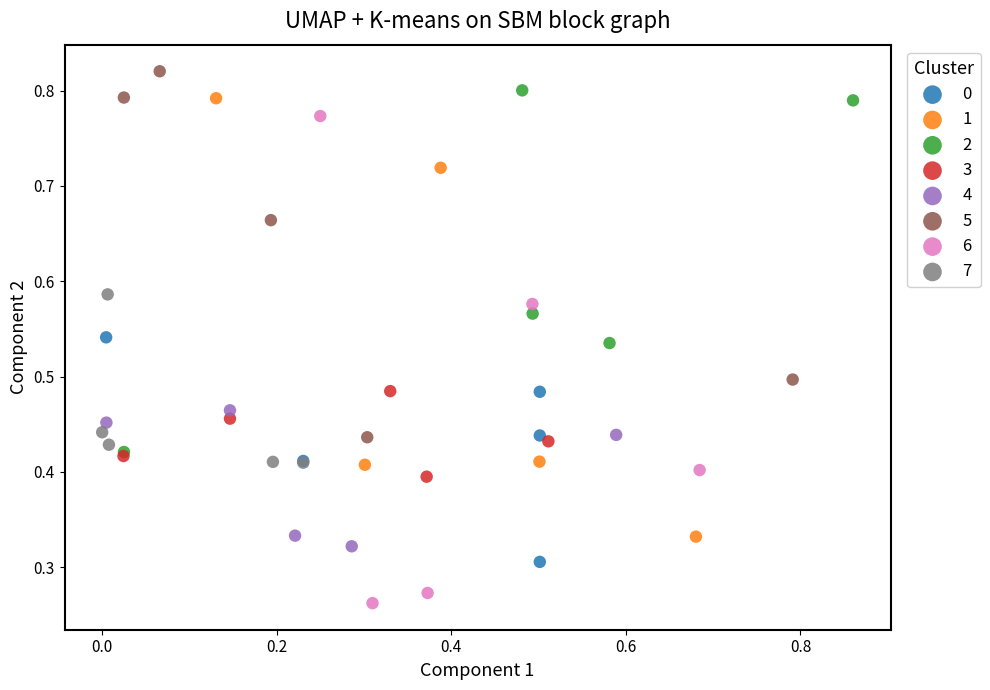

Which series reaches the maximum Y coordinate?

5